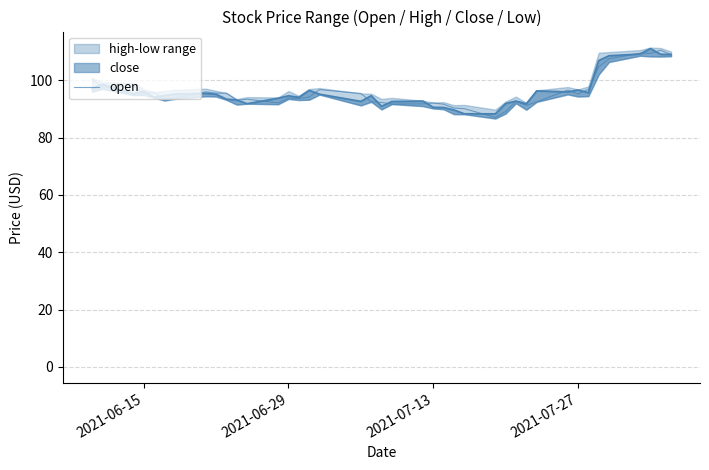

What is the average value?

95.9